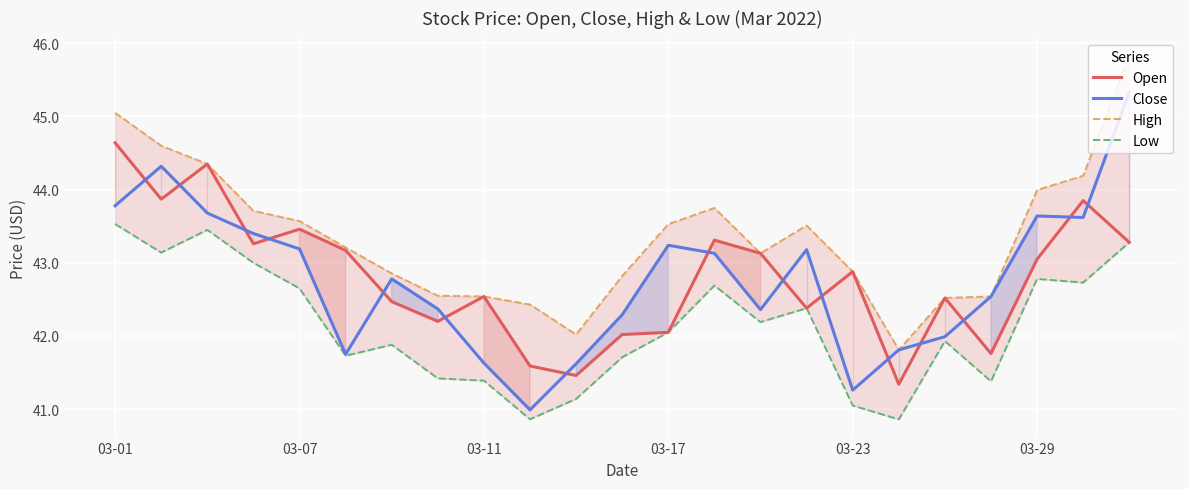

Which category has the lowest value across all series?

17